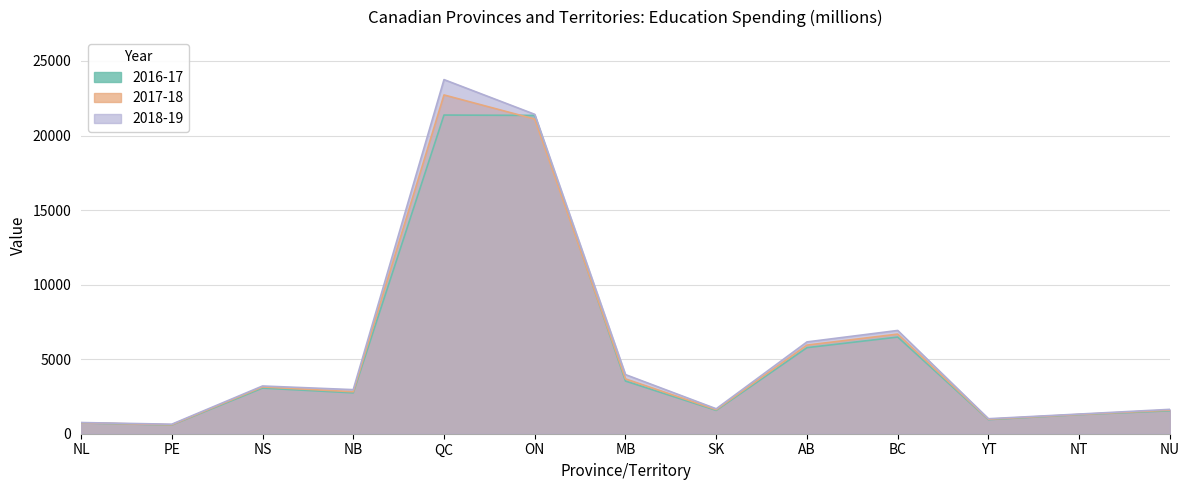

Rank the series by their average value, from highest to lowest.

2018-19, 2017-18, 2016-17